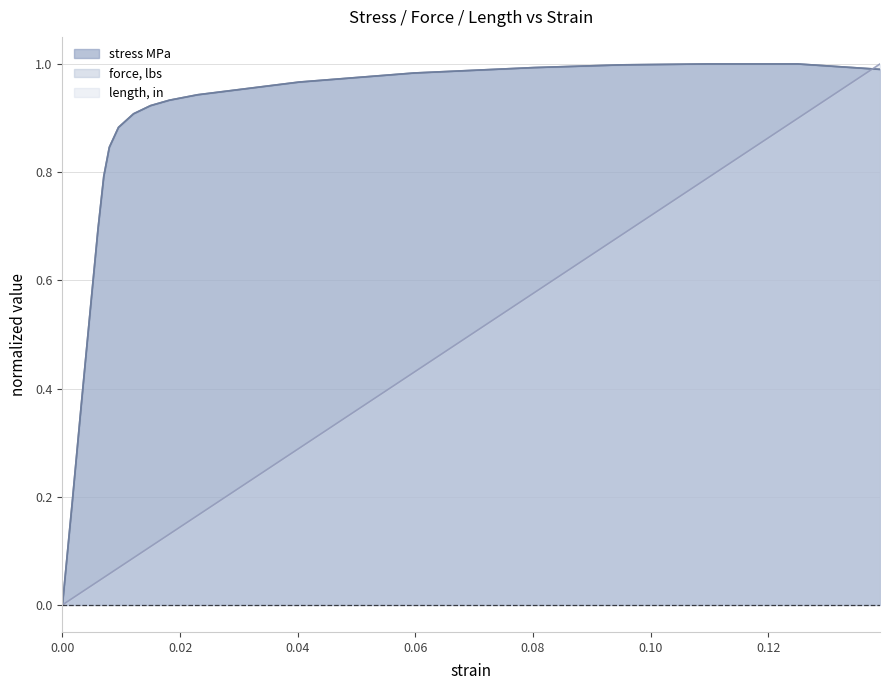

True or false: force, lbs and stress MPa cross at least once.

True